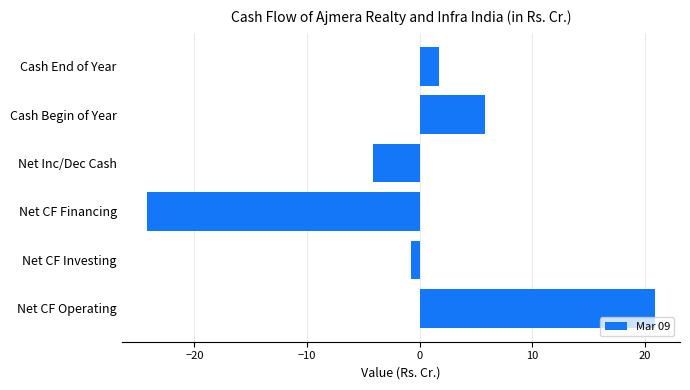

What is the maximum value shown in the chart?

20.9